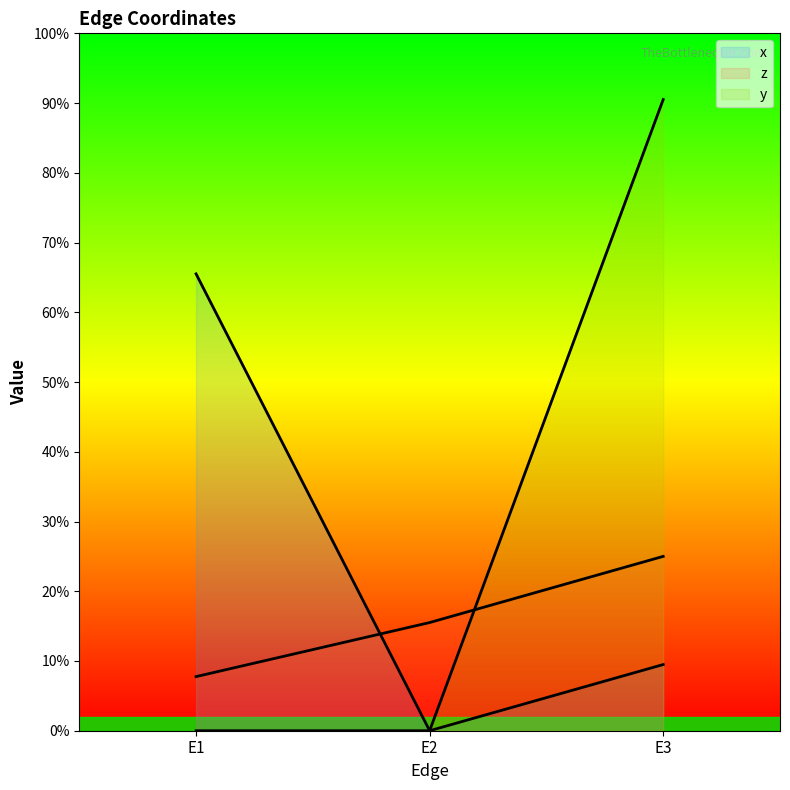

The y series shows 1.3 at E3. True or false?

False